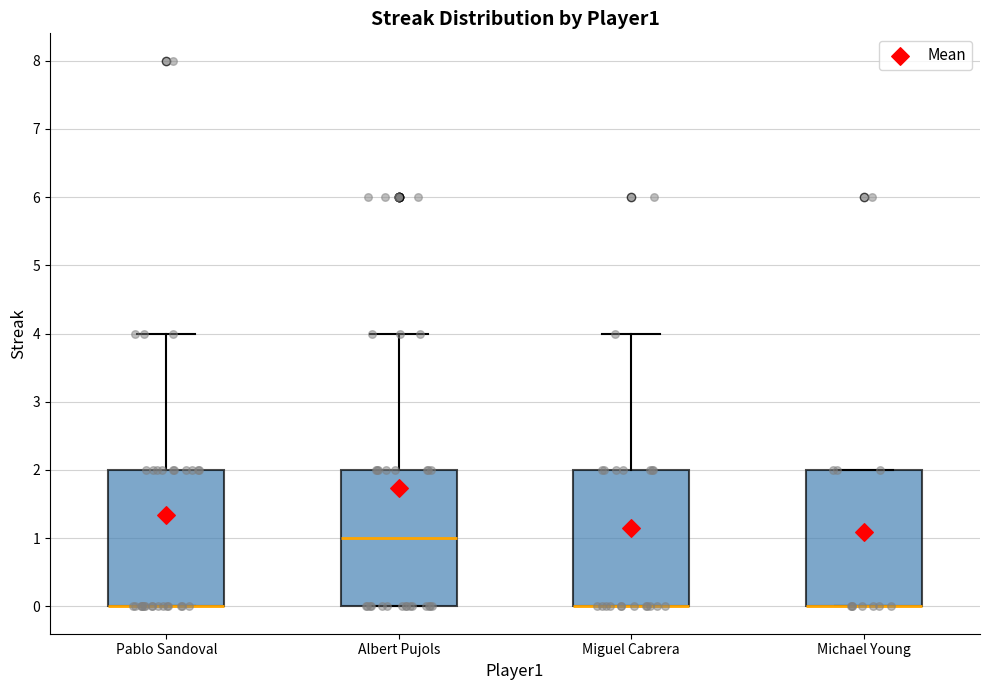

Where does the median line of the box for Albert Pujols sit on the y-axis? The values are not printed on the chart, so give them approximately, as read against the axis.

1